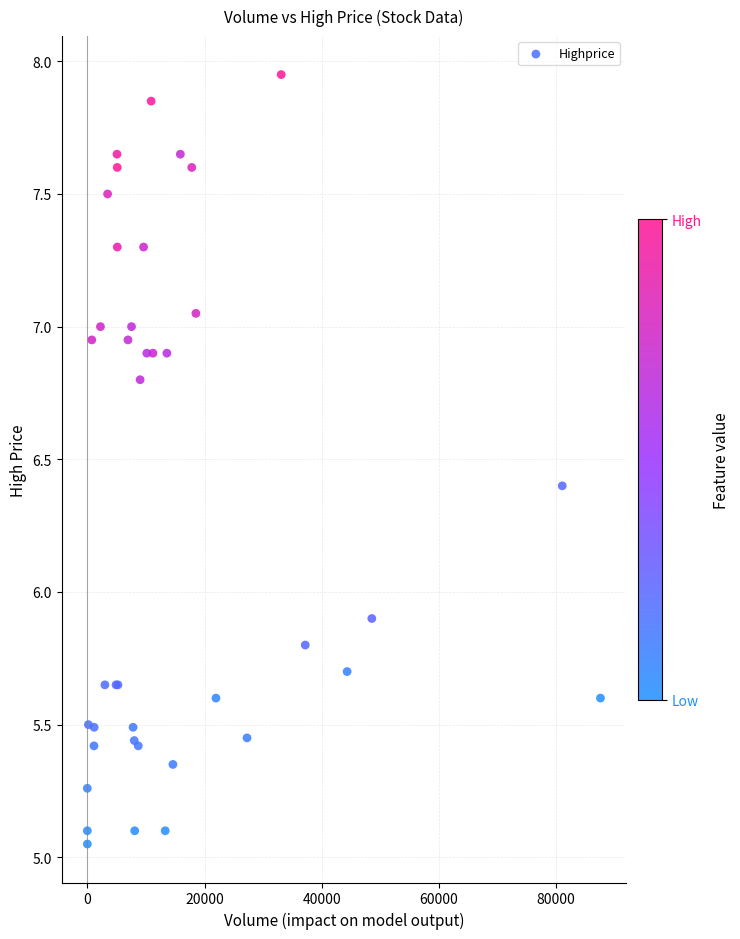

What Y value in the scatter plot is closest to 6?

5.9